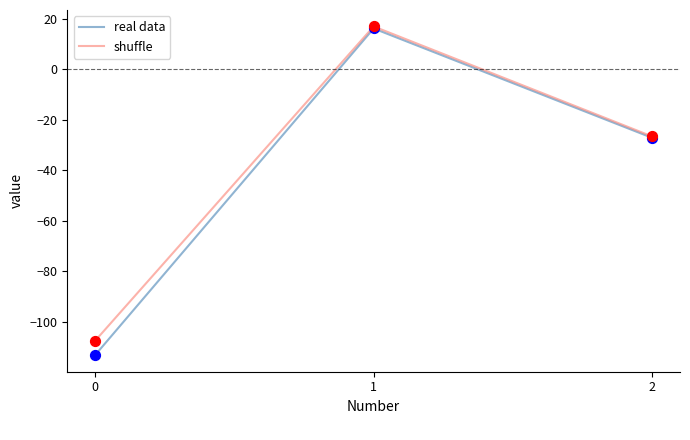

At which category is the sum across all series the highest?

1